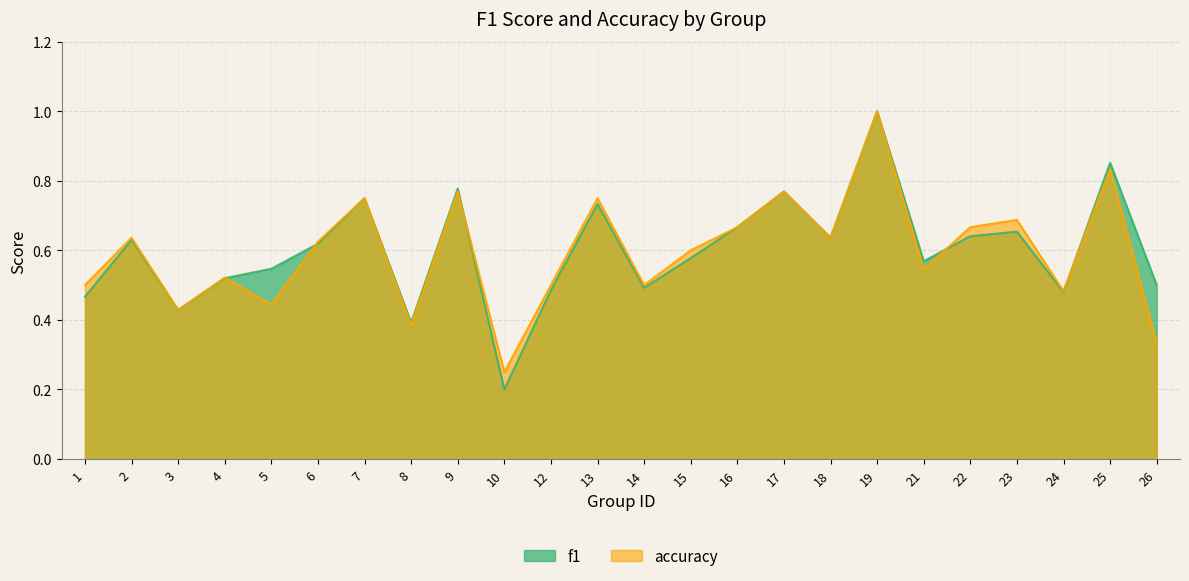

What is the value of the accuracy point at the 20th from the left?

0.7